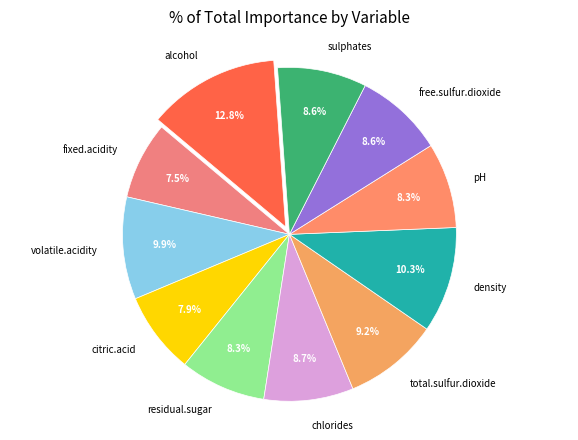

How many slices are in this pie chart?

11